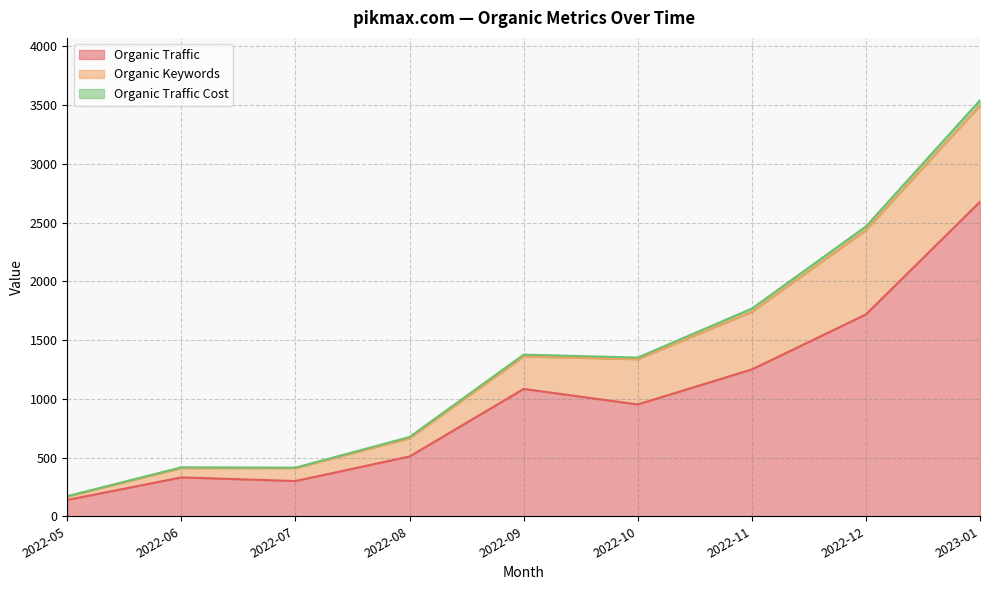

How many data points in Organic Keywords are less than 1351?

4